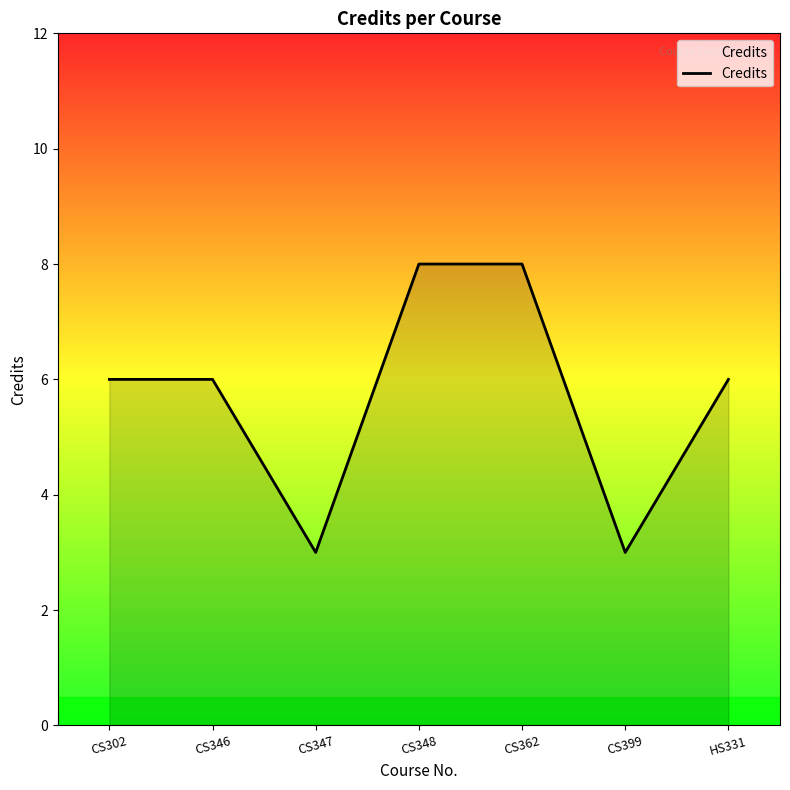

What is the maximum value shown in the chart?

8